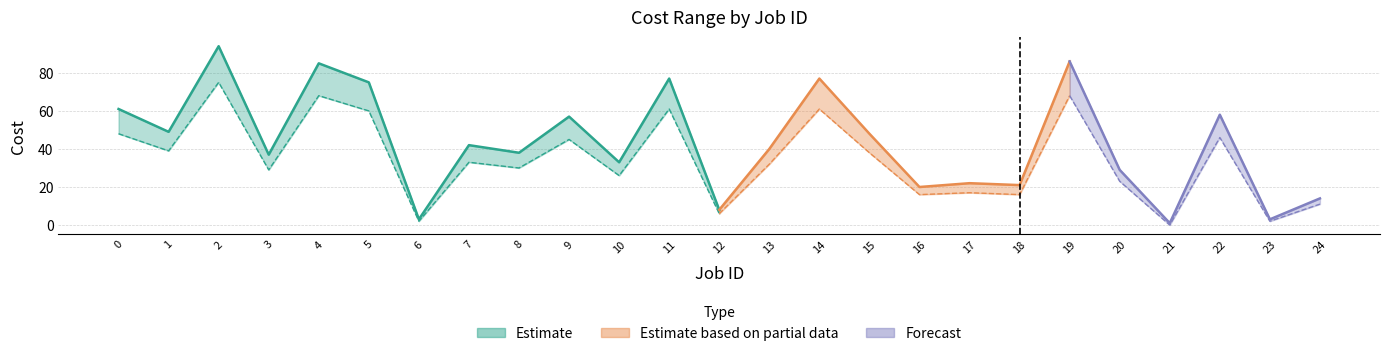

The value of Cost min at 5 is 60. True or false?

True